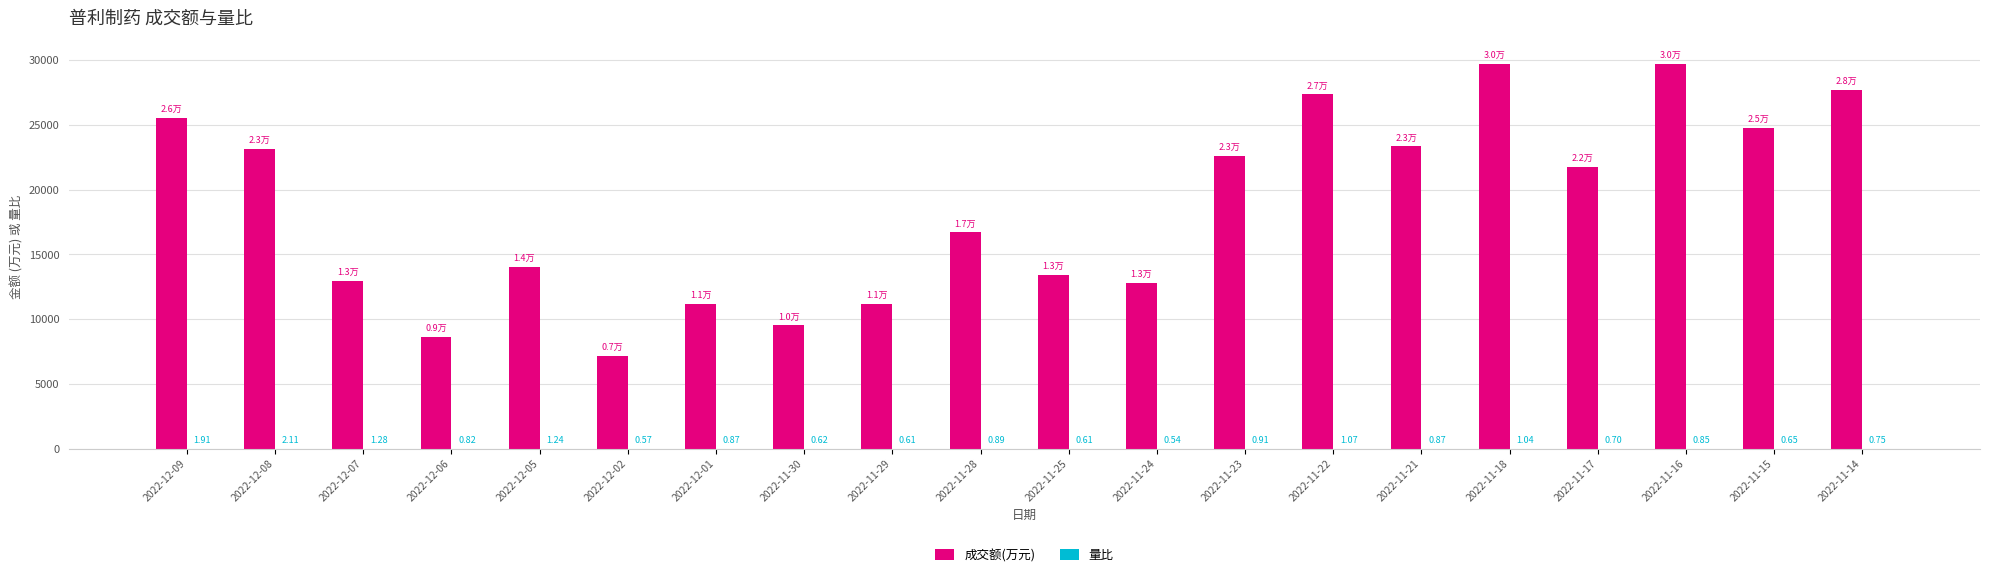

What is the sum of the 成交额(万元) values at 2022-11-18 and 2022-11-14?

57402.0